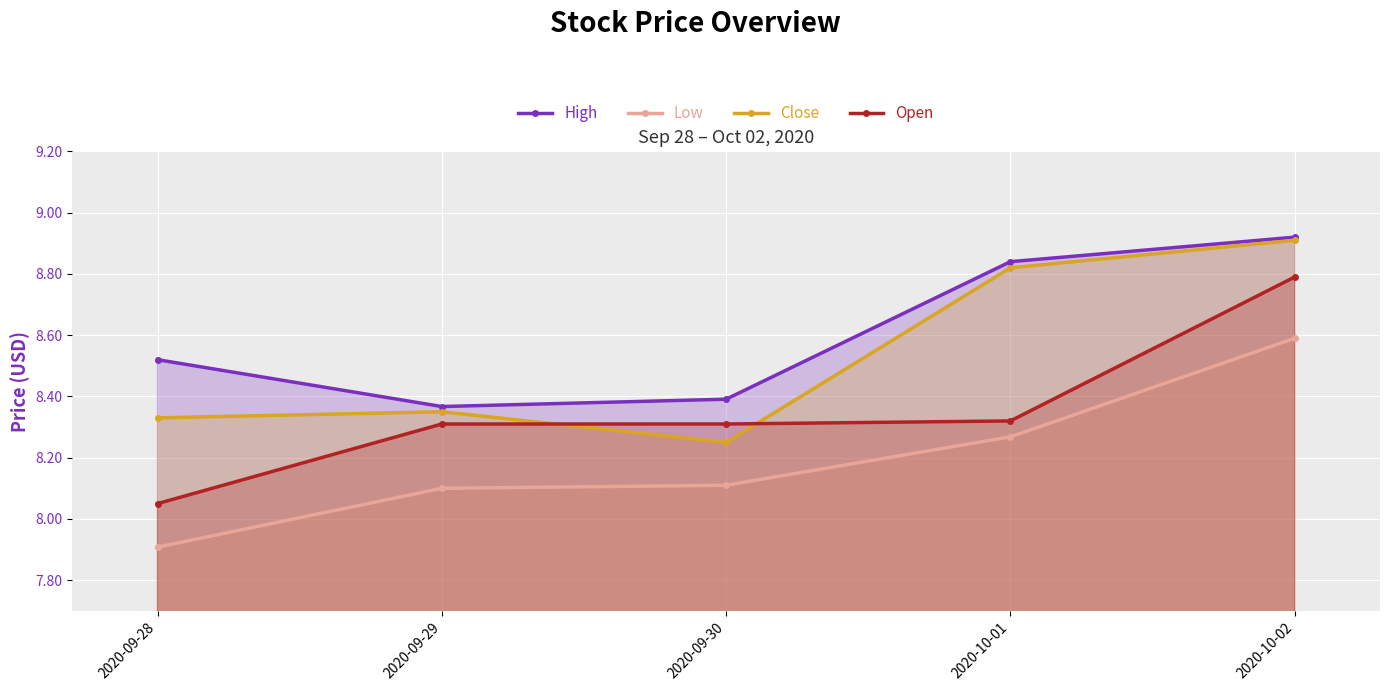

What is the approximate value of High at 2020-09-29?

8.4